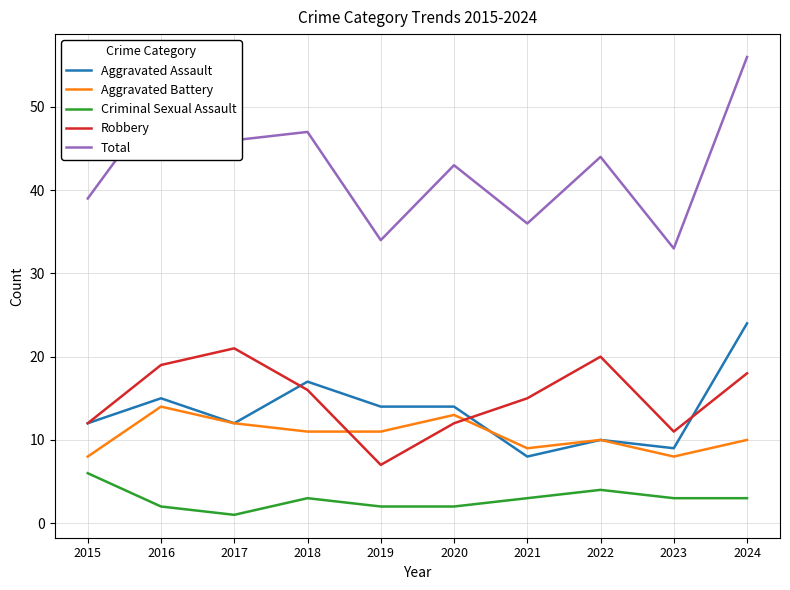

What is the average value of the Aggravated Assault series?

14